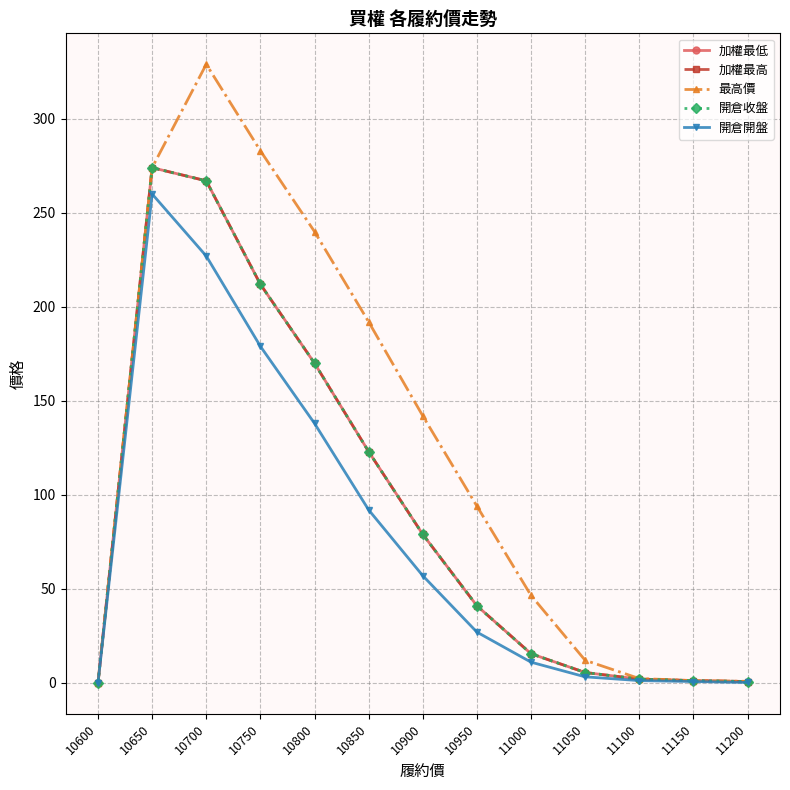

How many interior local peaks does the 開倉開盤 series have?

1